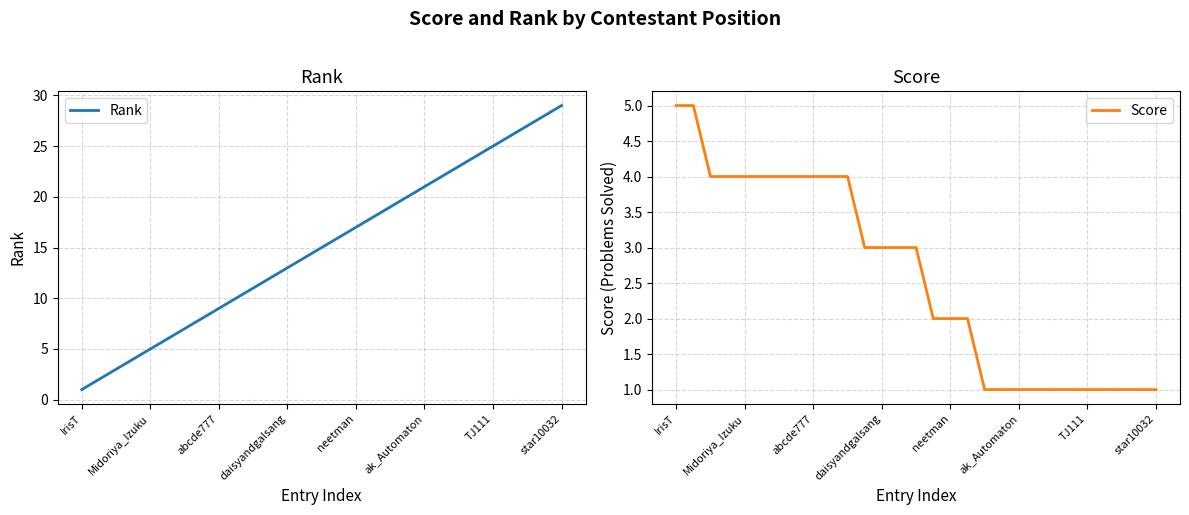

What is the label of the 3rd point from the right?

26